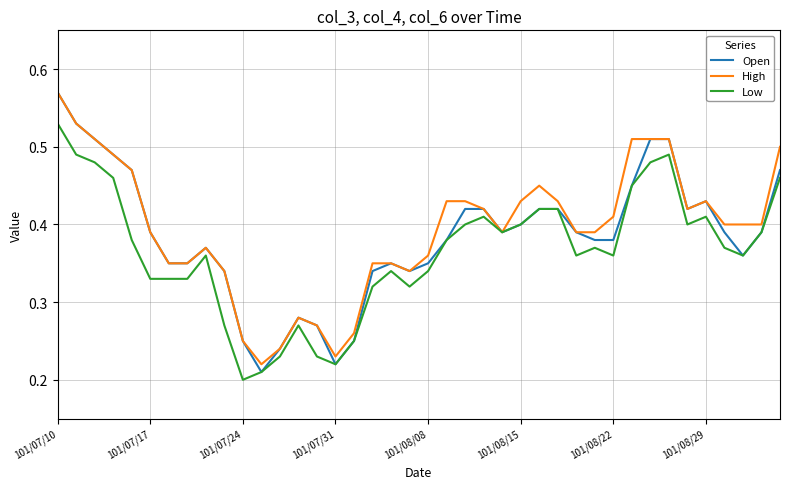

Reading left to right, transcribe all the data shown in this chart.

Open: 0.6	0.5	0.5	0.5	0.5	0.4	0.3	0.3	0.4	0.3	0.2	0.2	0.2	0.3	0.3	0.2	0.2	0.3	0.3	0.3	0.3	0.4	0.4	0.4	0.4	0.4	0.4	0.4	0.4	0.4	0.4	0.5	0.5	0.5	0.4	0.4	0.4	0.4	0.4	0.5
High: 0.6	0.5	0.5	0.5	0.5	0.4	0.3	0.3	0.4	0.3	0.2	0.2	0.2	0.3	0.3	0.2	0.3	0.3	0.3	0.3	0.4	0.4	0.4	0.4	0.4	0.4	0.5	0.4	0.4	0.4	0.4	0.5	0.5	0.5	0.4	0.4	0.4	0.4	0.4	0.5
Low: 0.5	0.5	0.5	0.5	0.4	0.3	0.3	0.3	0.4	0.3	0.2	0.2	0.2	0.3	0.2	0.2	0.2	0.3	0.3	0.3	0.3	0.4	0.4	0.4	0.4	0.4	0.4	0.4	0.4	0.4	0.4	0.5	0.5	0.5	0.4	0.4	0.4	0.4	0.4	0.5